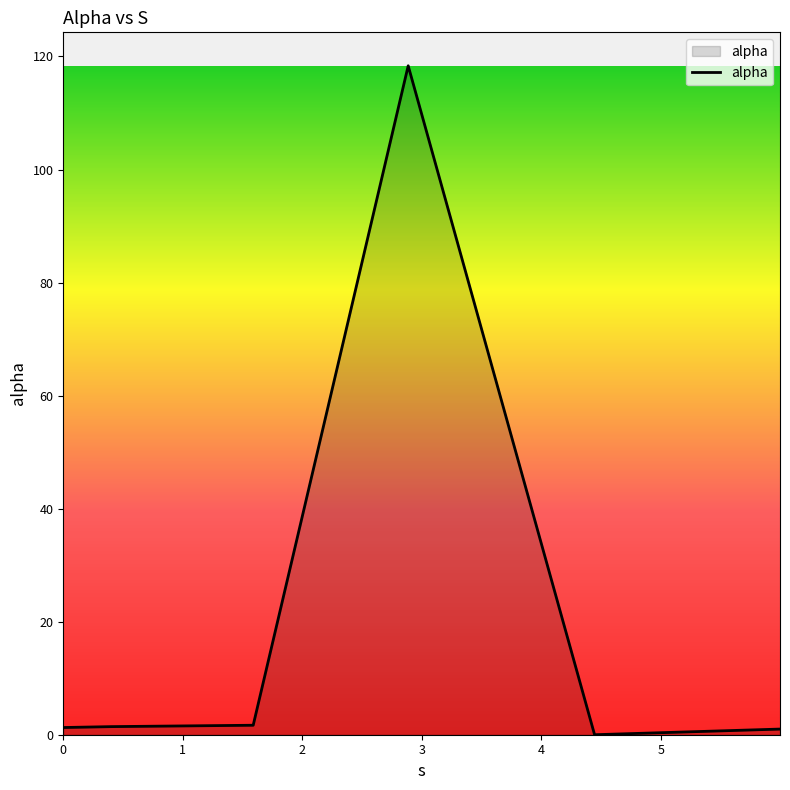

What is the difference between the maximum and minimum values?

118.4